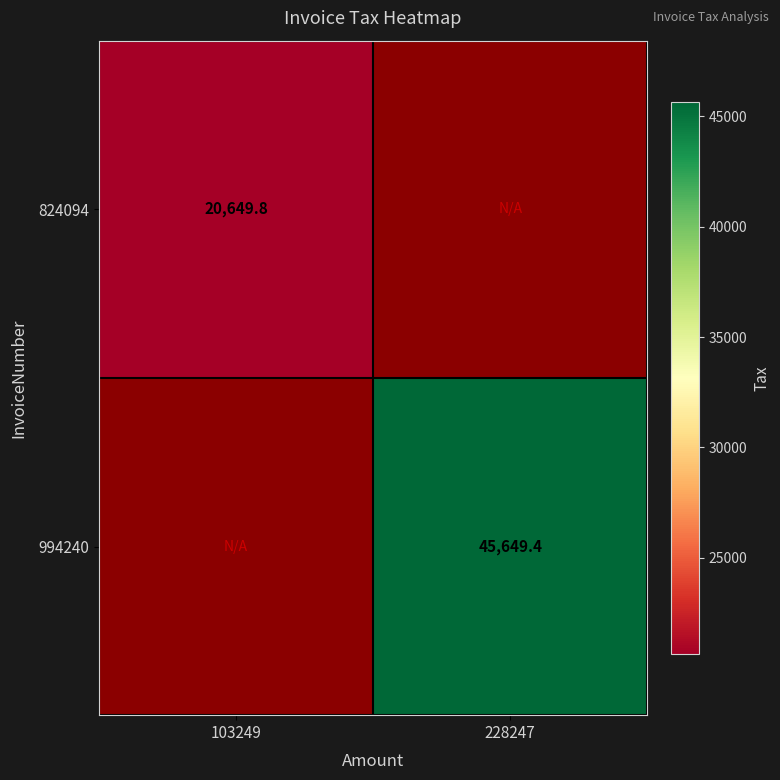

True or false: 824094 has a value of 20649.8 at 103249.

True